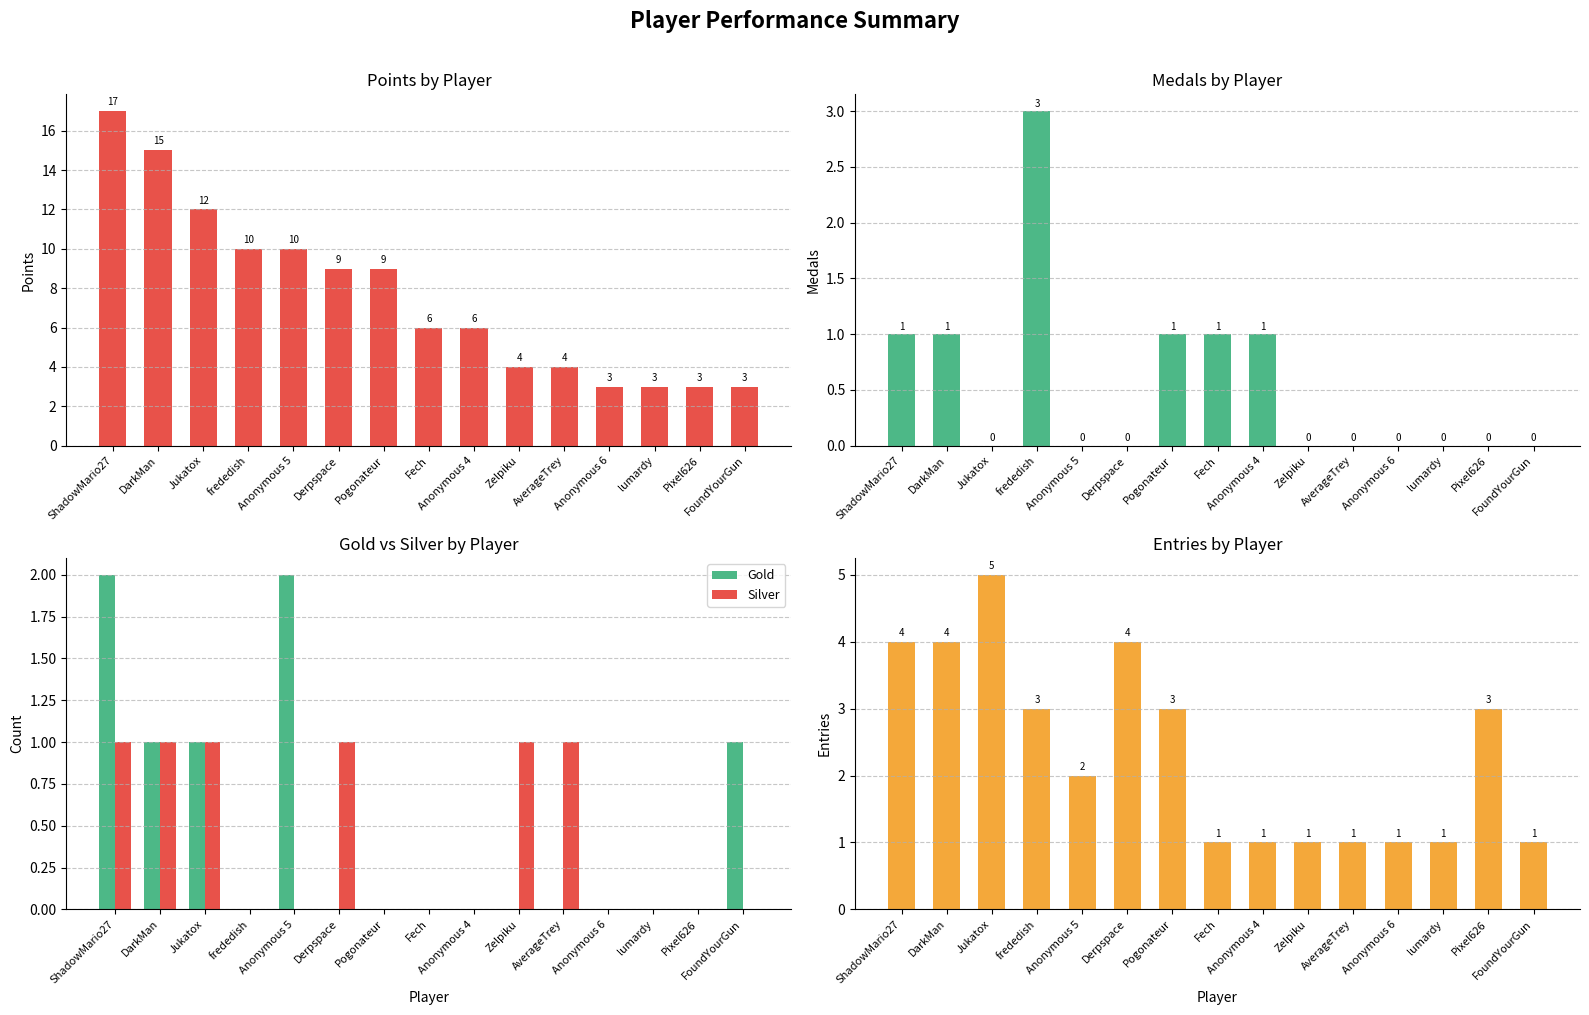

Which label corresponds to the smallest value in the chart?

Jukatox